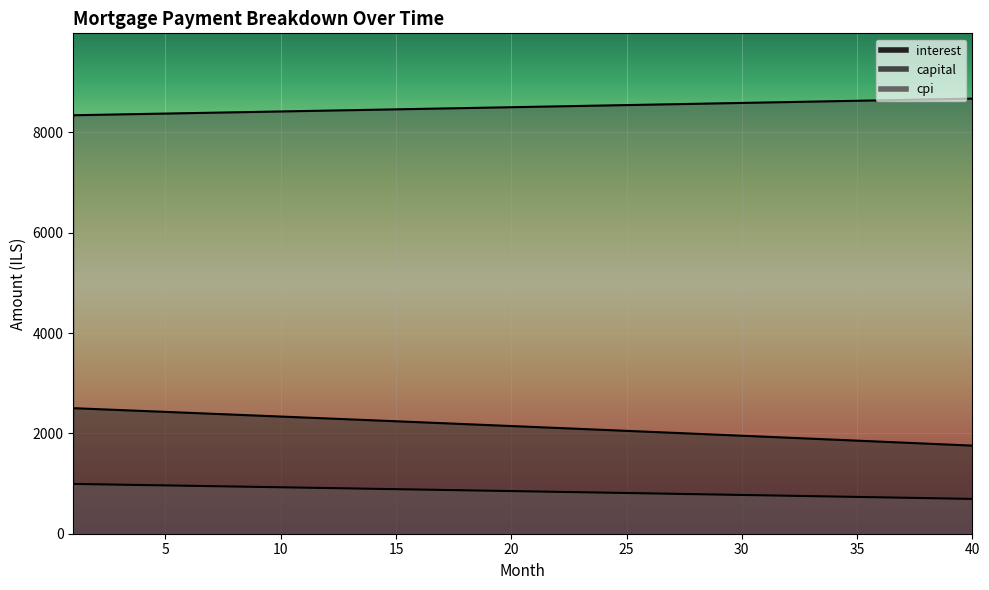

Is it true that cpi equals 1691.1 at 4?

False